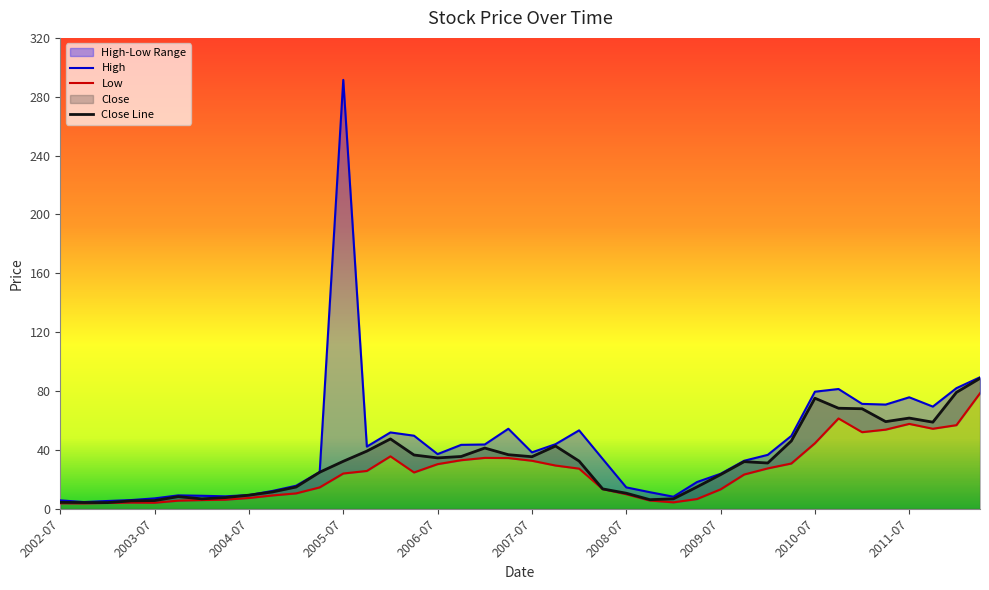

What is the difference between the Close values at 2012-04 and 2009-10?

56.6